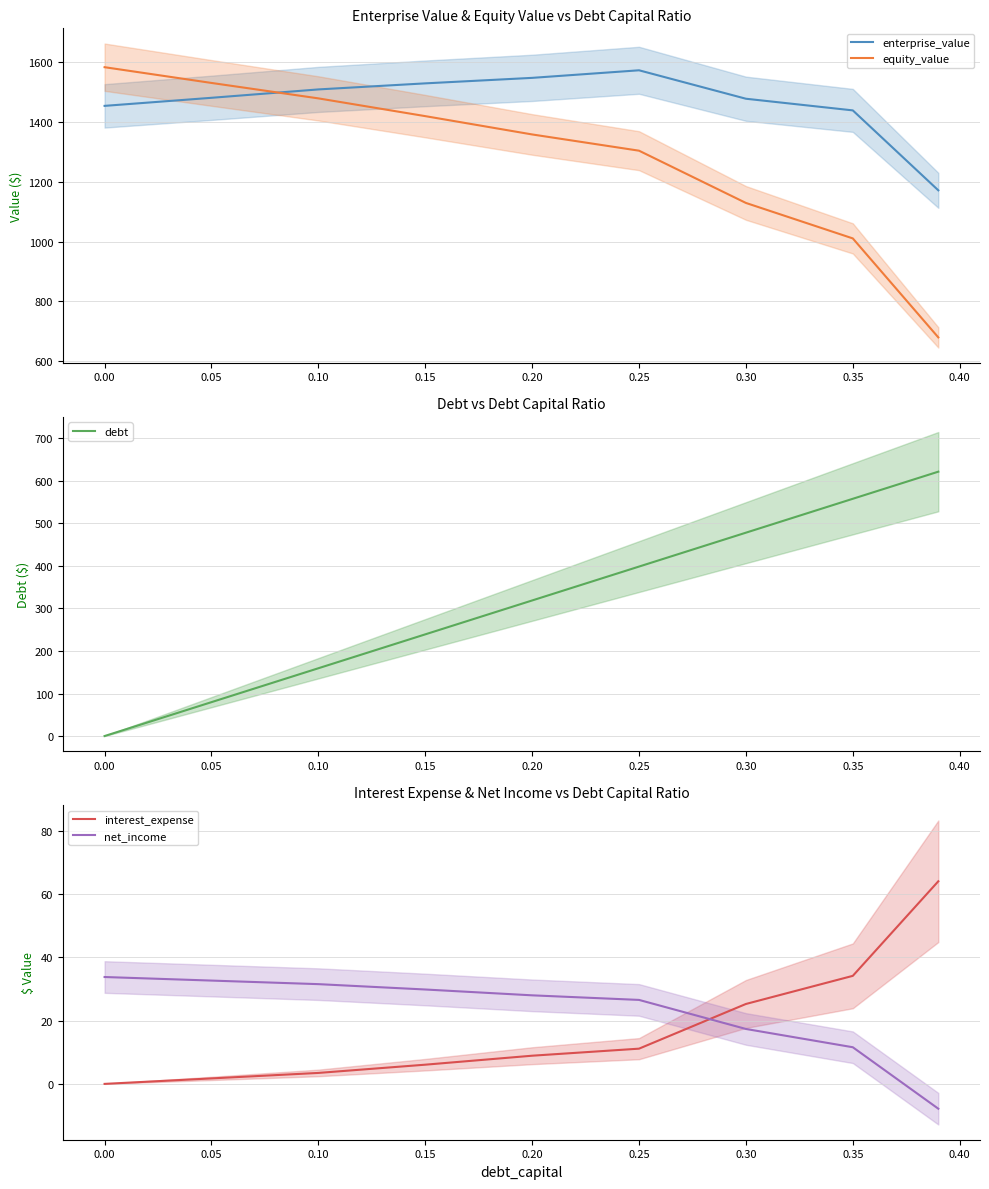

Is the value of enterprise_value at 0.15 greater than the value of equity_value at 0.30?

Yes